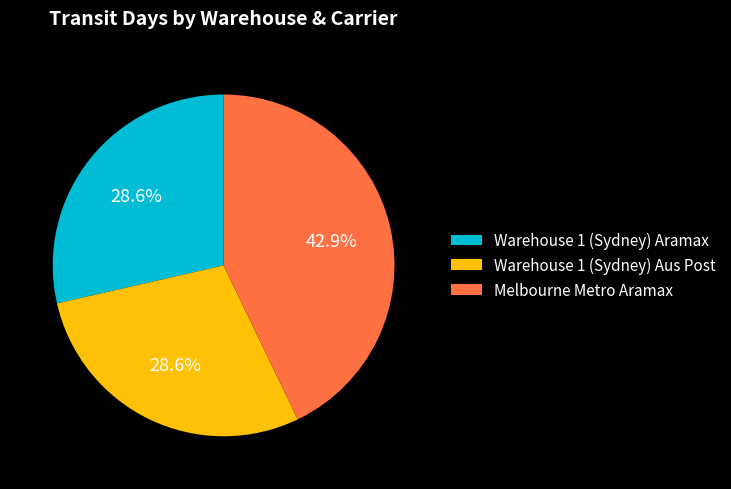

How many slices are in this pie chart?

3